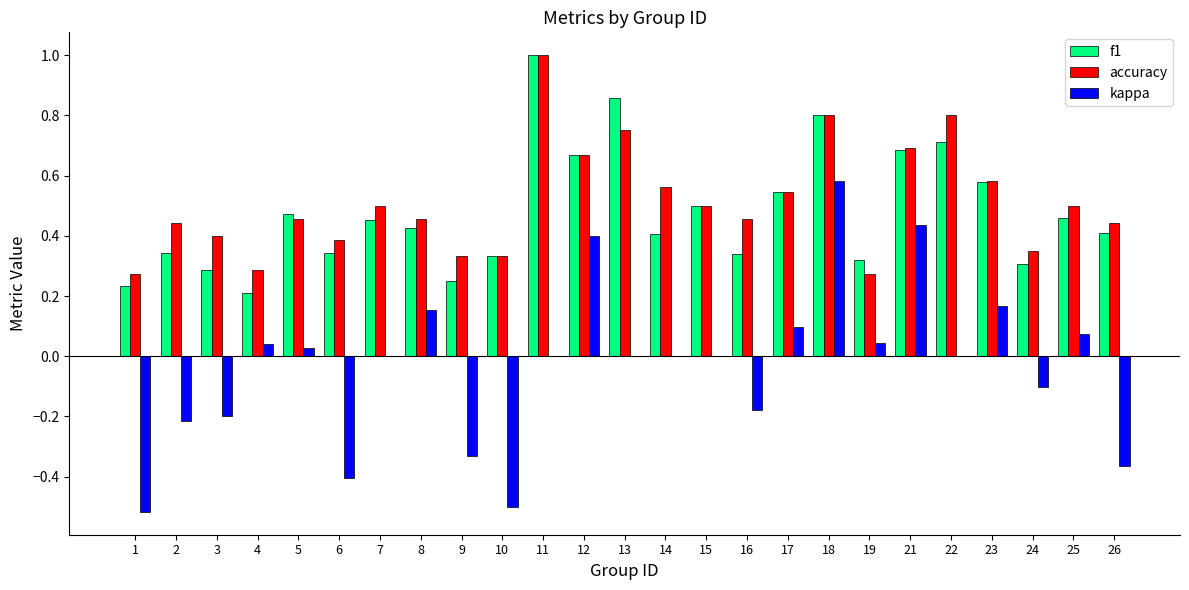

True or false: f1 has a value of 0.3 at 19.

True